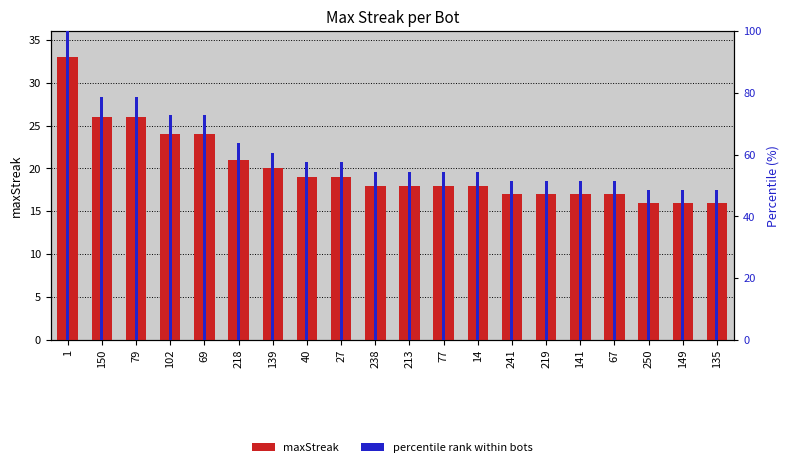

What is the total value across all series at 79?

104.8